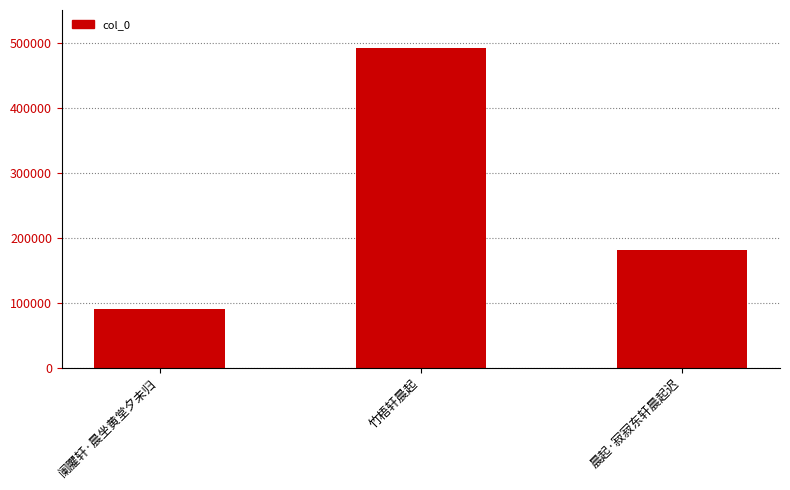

How many distinct data groups are displayed?

1